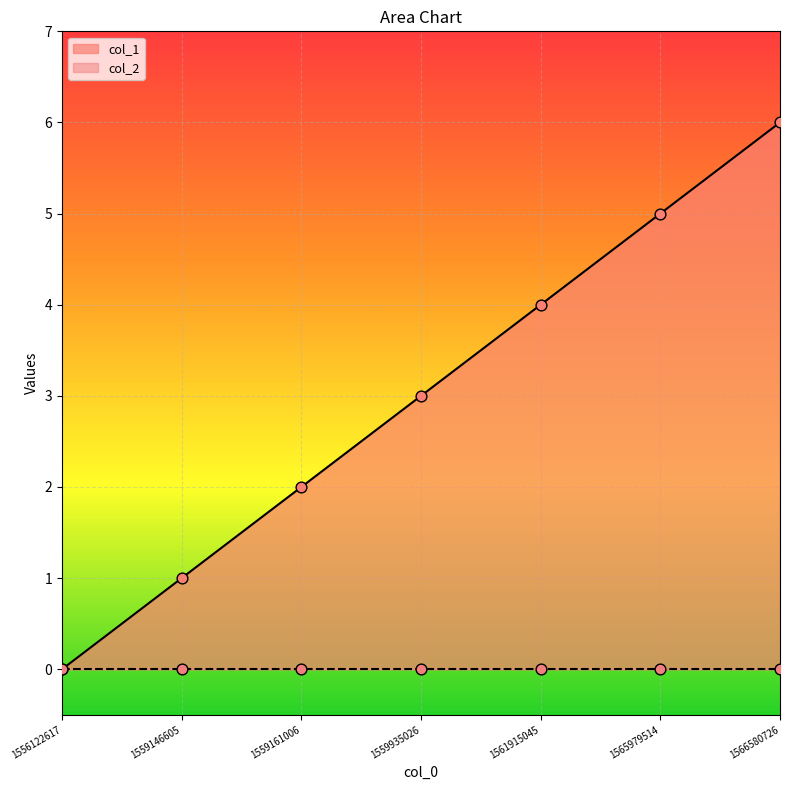

What is the change in value from 1559161006 to 1566580726?

+4